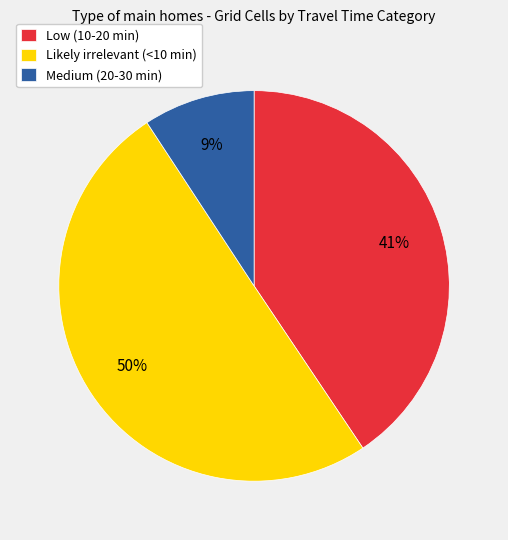

What is the smallest slice in the pie chart?

Medium (20-30 min)